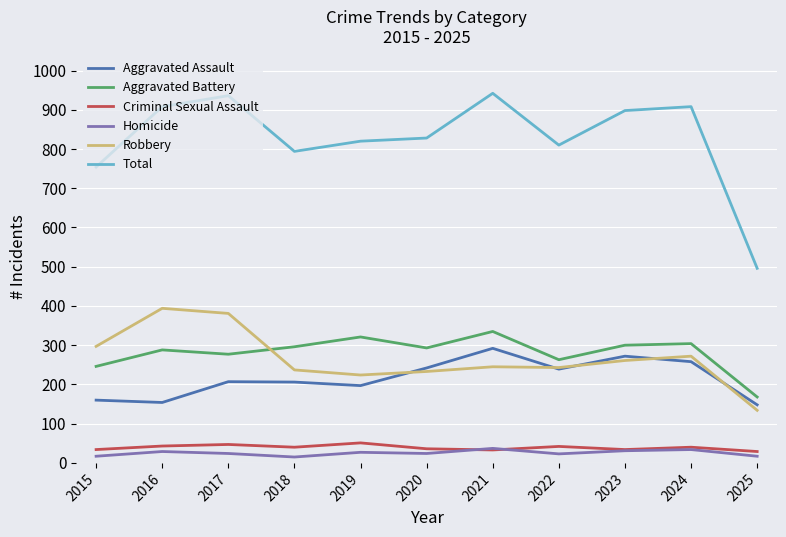

What is the spread (max minus min) of values at 2024?

874